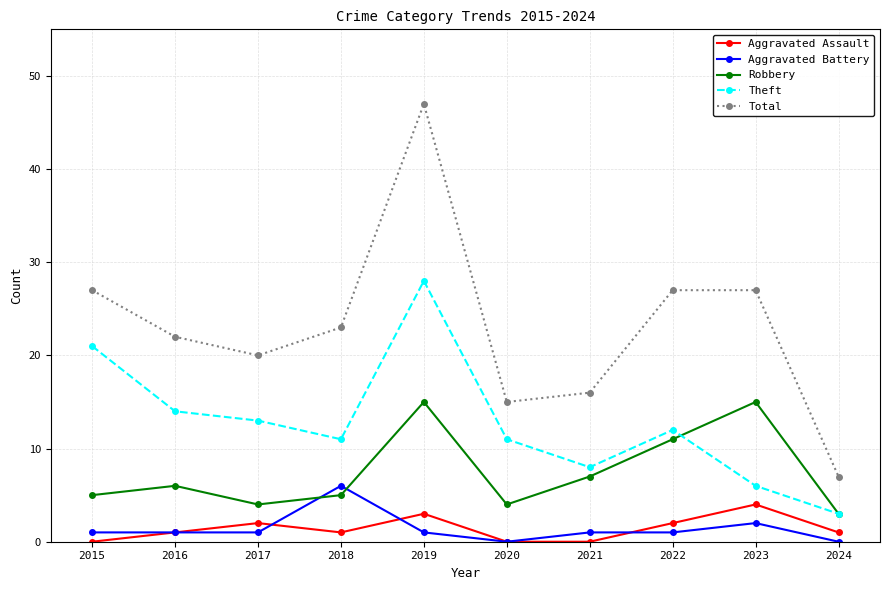

What is the value of the Robbery point at the 5th from the left?

15